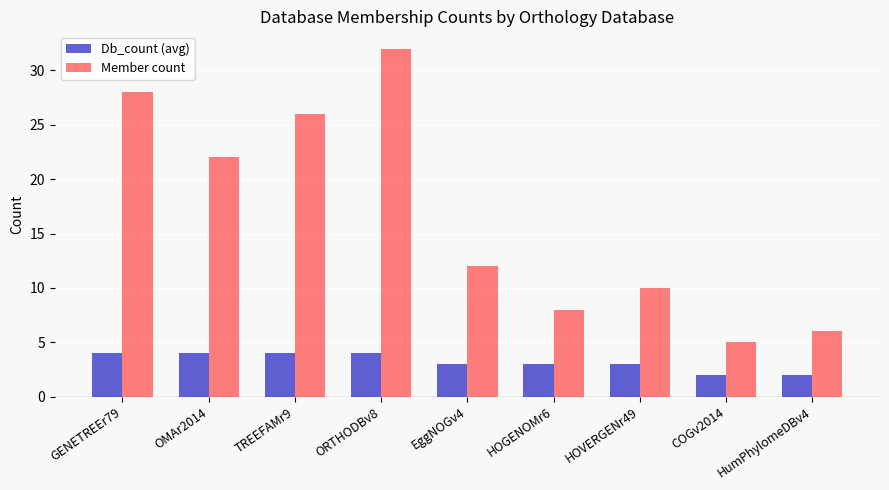

Rank the series by their average value, from lowest to highest.

Db_count (avg), Member count